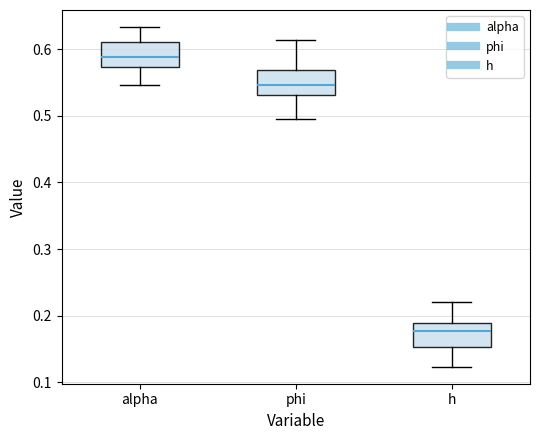

Reading left to right, read every box against the y-axis: the position of its median line, the range the box covers, and the ends of its whiskers. The values are not printed on the chart, so give them approximately, as read against the axis.

alpha: median 0.59, box 0.57 to 0.61, whiskers 0.55 to 0.63
phi: median 0.55, box 0.53 to 0.57, whiskers 0.50 to 0.61
h: median 0.18, box 0.15 to 0.19, whiskers 0.12 to 0.22